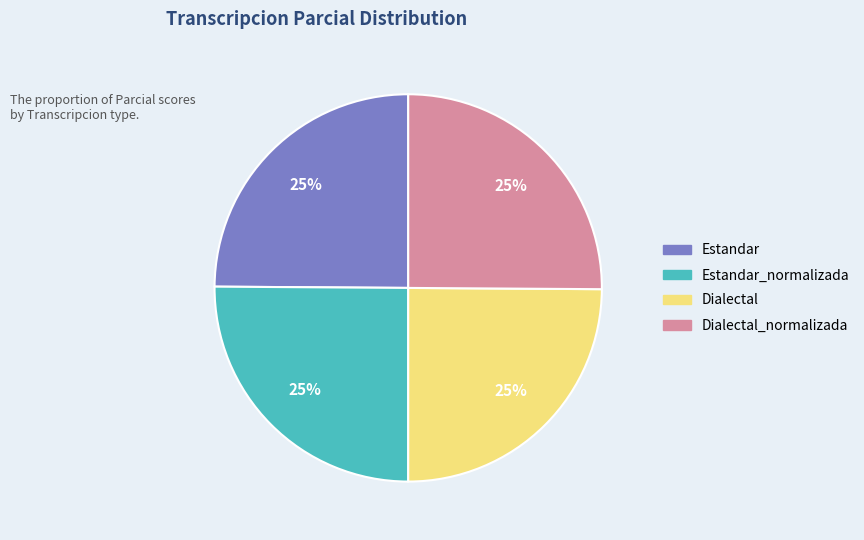

To the nearest percent, what is the average slice percentage?

25%